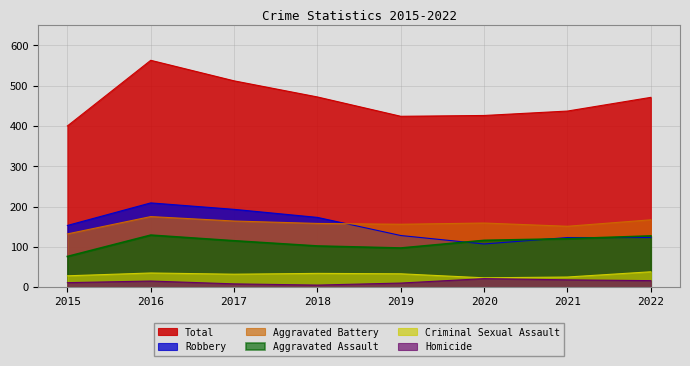

Rank the series at 2022 from highest to lowest value.

Total, Aggravated Battery, Aggravated Assault, Robbery, Criminal Sexual Assault, Homicide